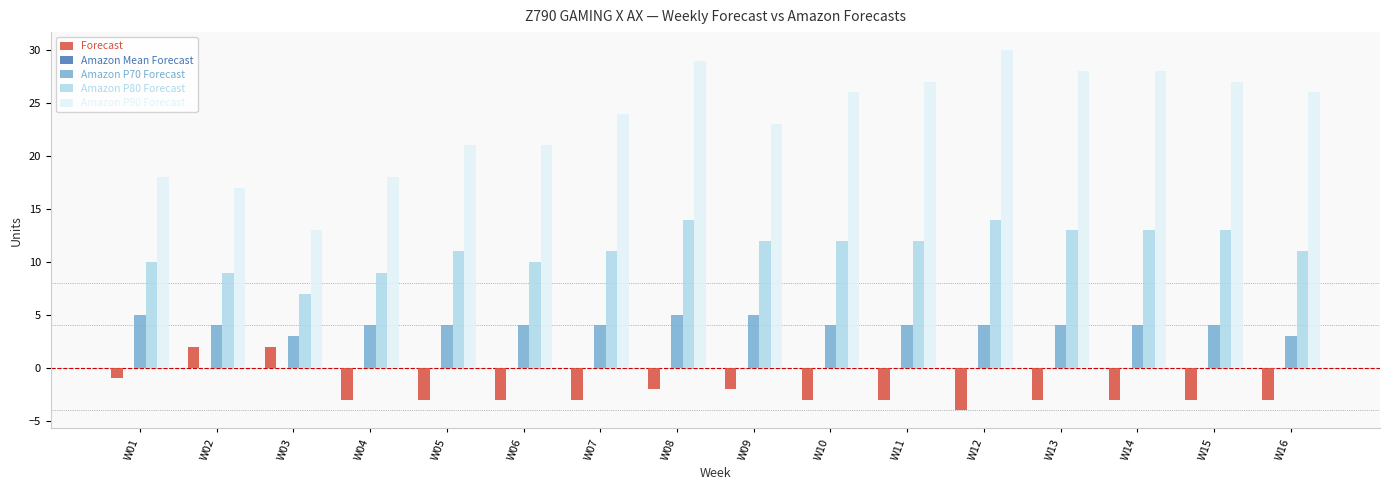

The value of Amazon P80 Forecast at W13 is 13. True or false?

True